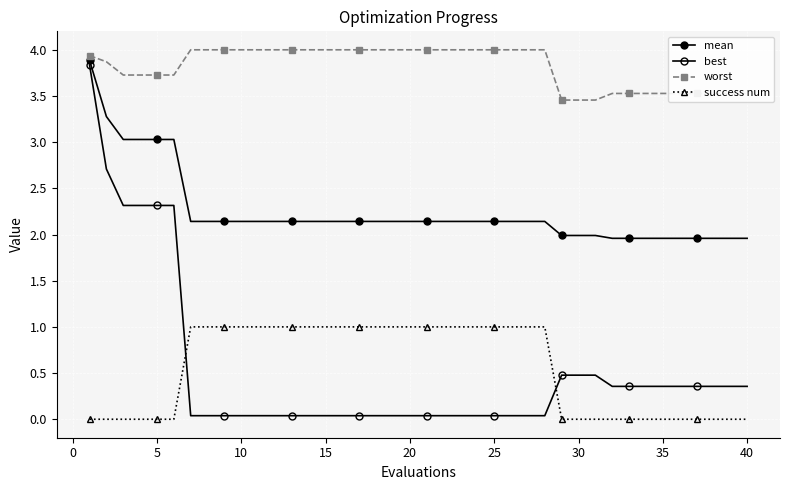

Does the chart have visible grid lines?

Yes